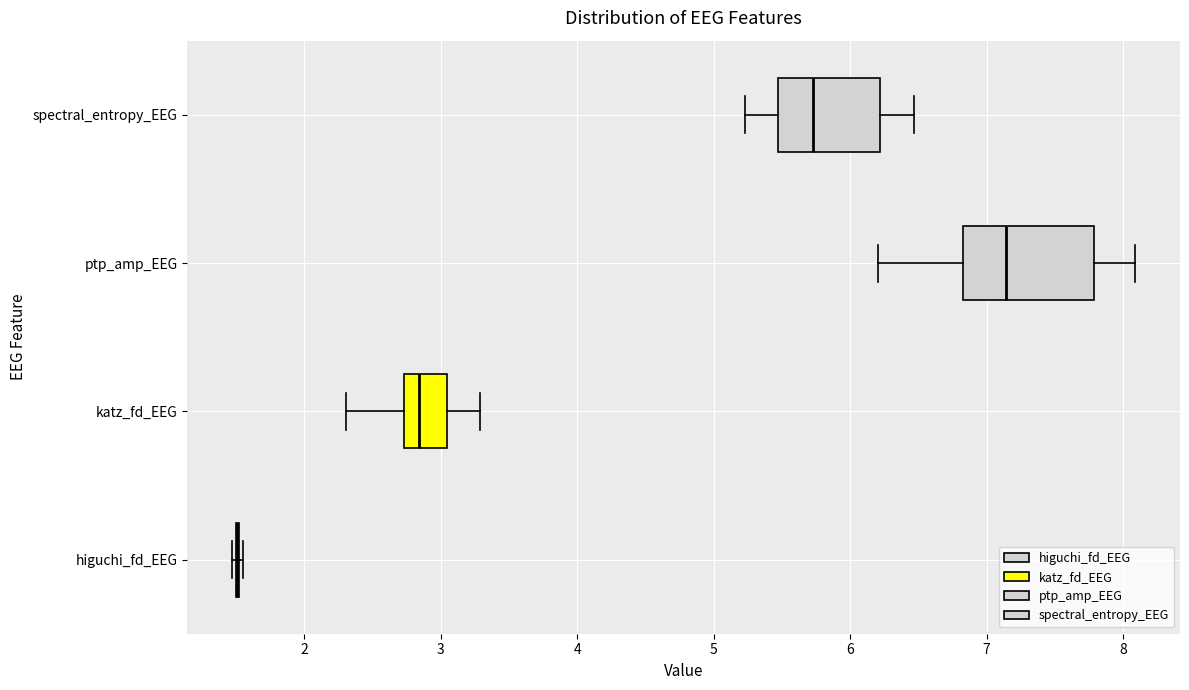

Which box is the widest, from its left edge to its right edge?

ptp_amp_EEG